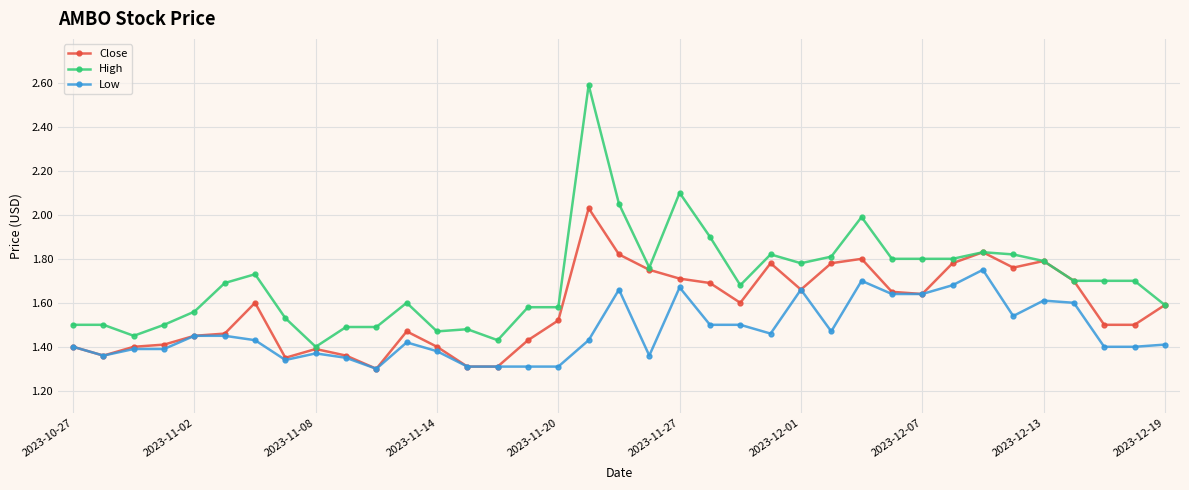

Which series has the widest spread of values?

High